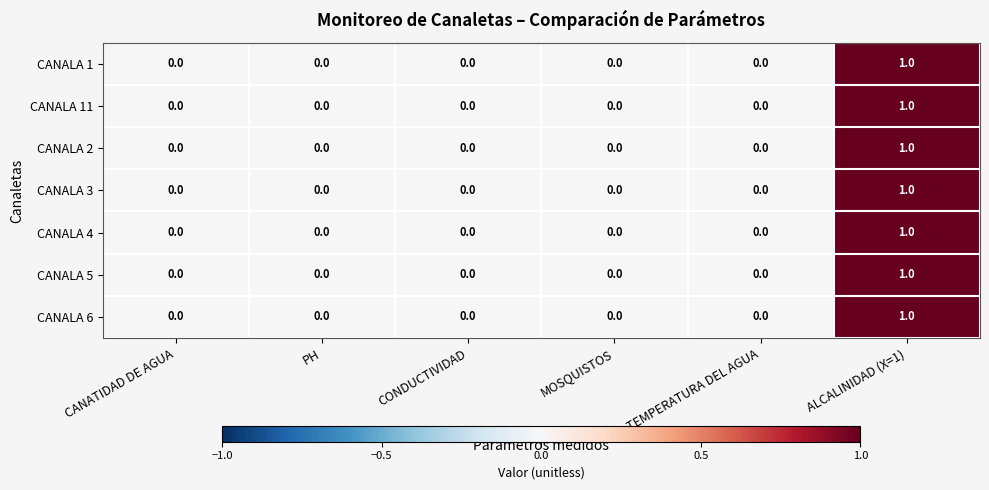

How many values in the CANALA 5 series exceed 0?

1